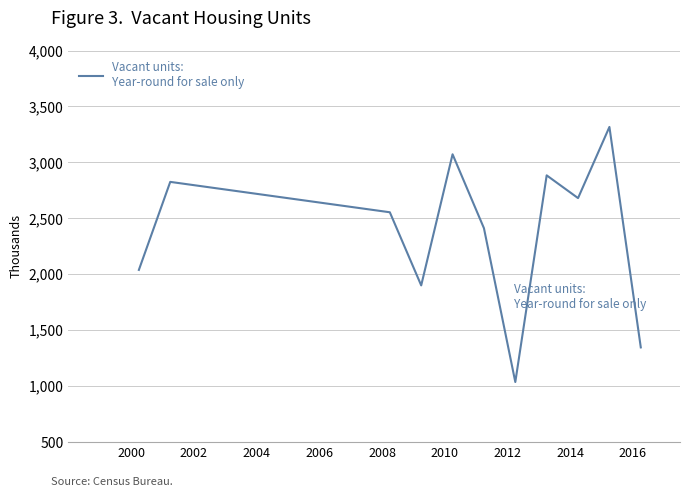

What is the maximum value shown in the chart?

3316.8